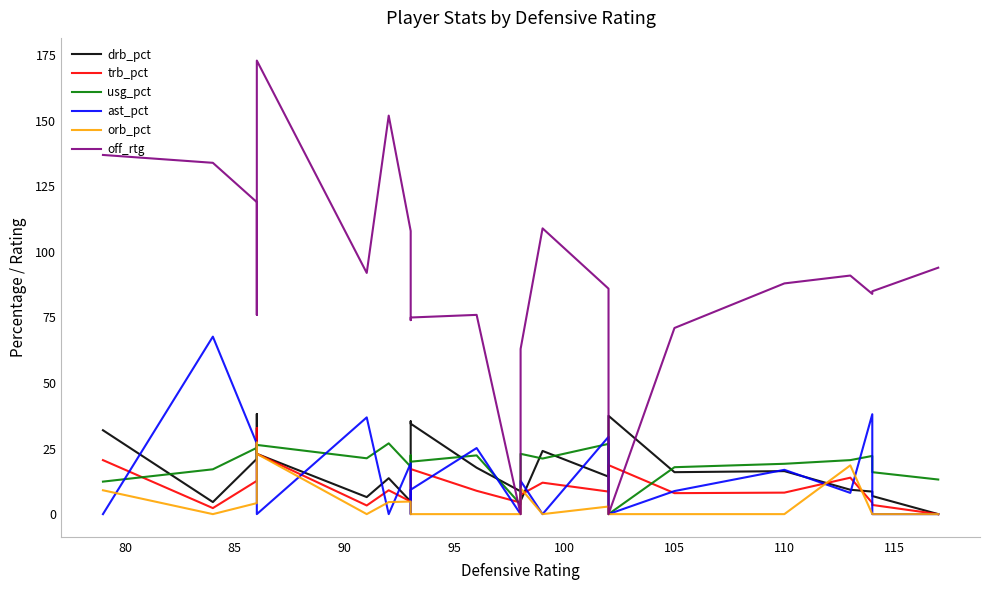

What is the value of the drb_pct point at the 17th from the left?

16.0